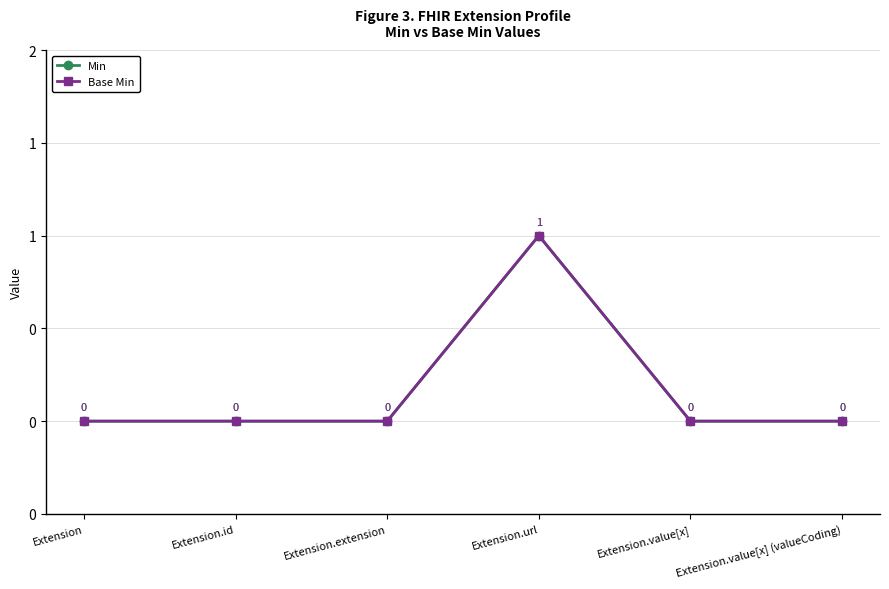

What is the sum of the Min values at Extension.url and Extension.id?

1